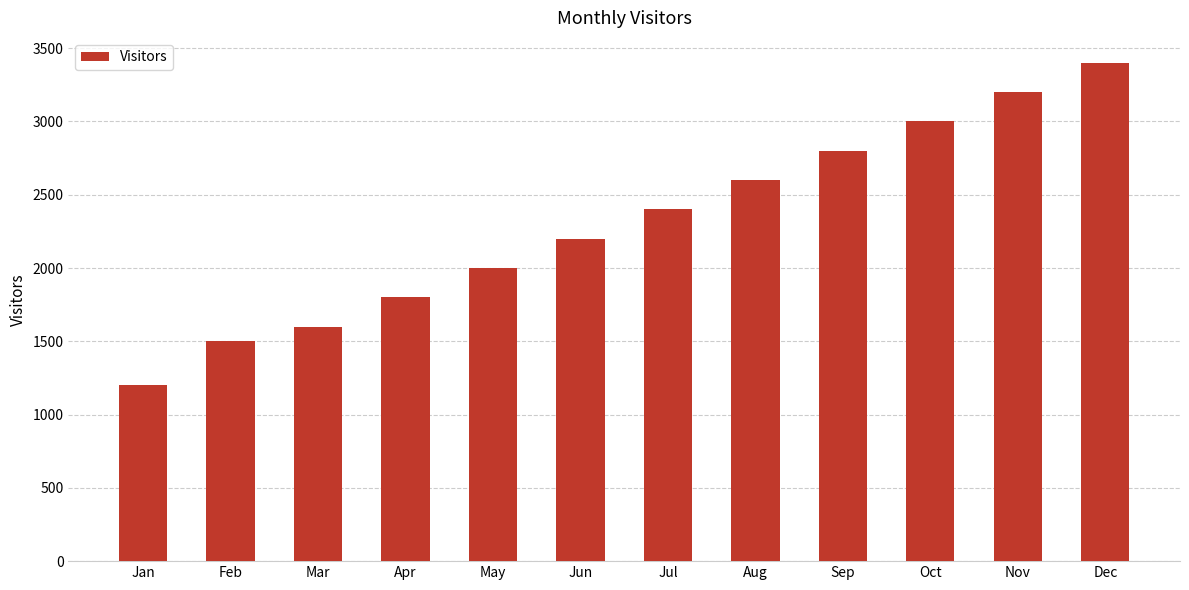

Reading left to right, extract all data points from this chart.

Jan=1200	Feb=1500	Mar=1600	Apr=1800	May=2000	Jun=2200	Jul=2400	Aug=2600	Sep=2800	Oct=3000	Nov=3200	Dec=3400